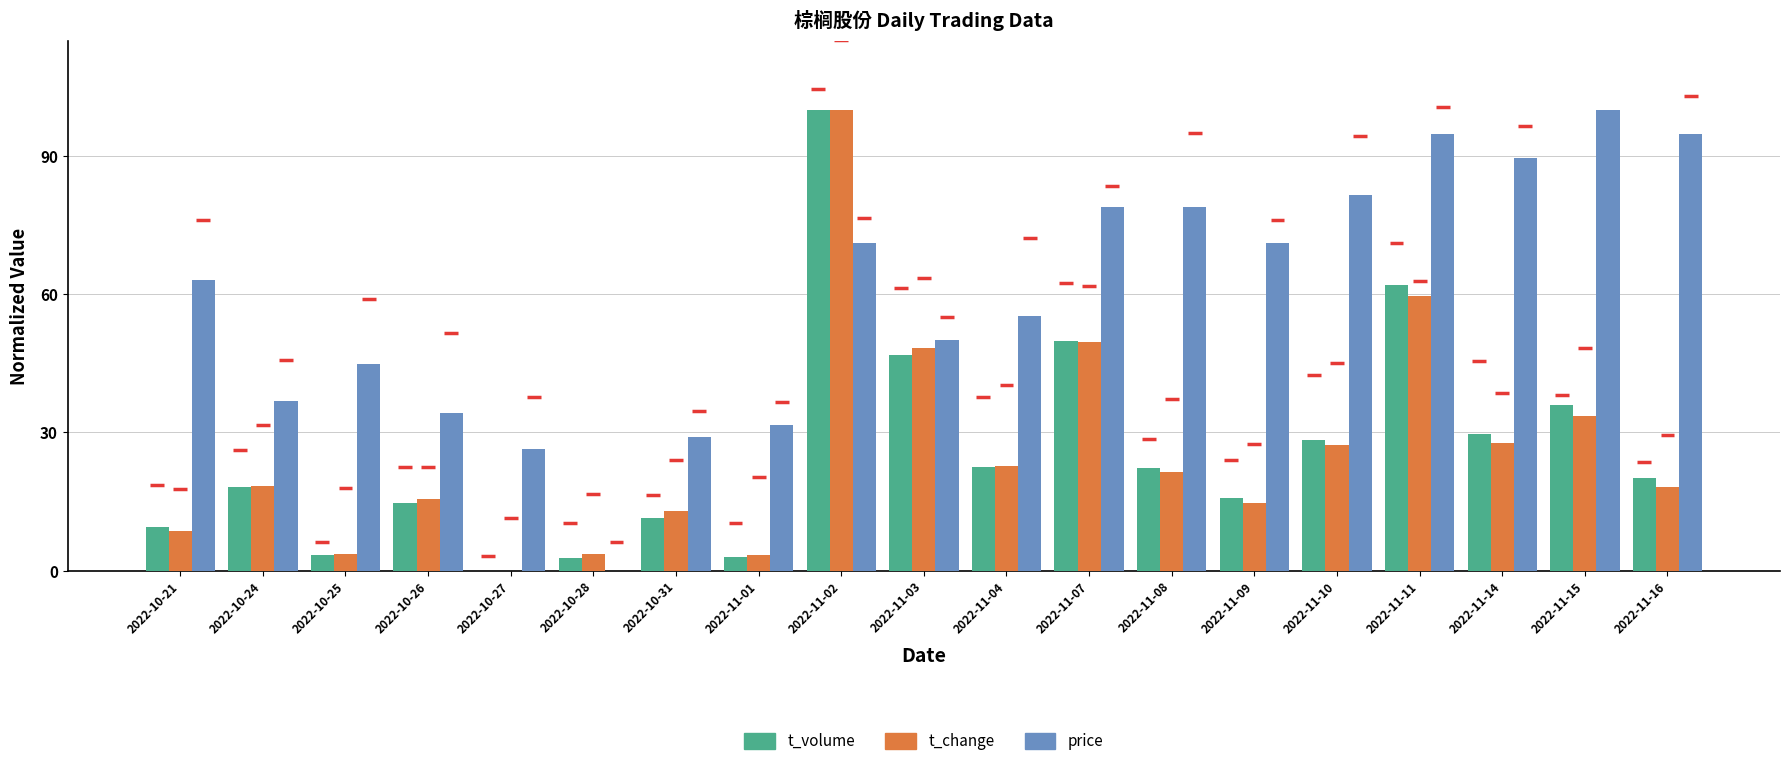

Which has a higher value, 2022-10-24 or 2022-10-26?

2022-10-24